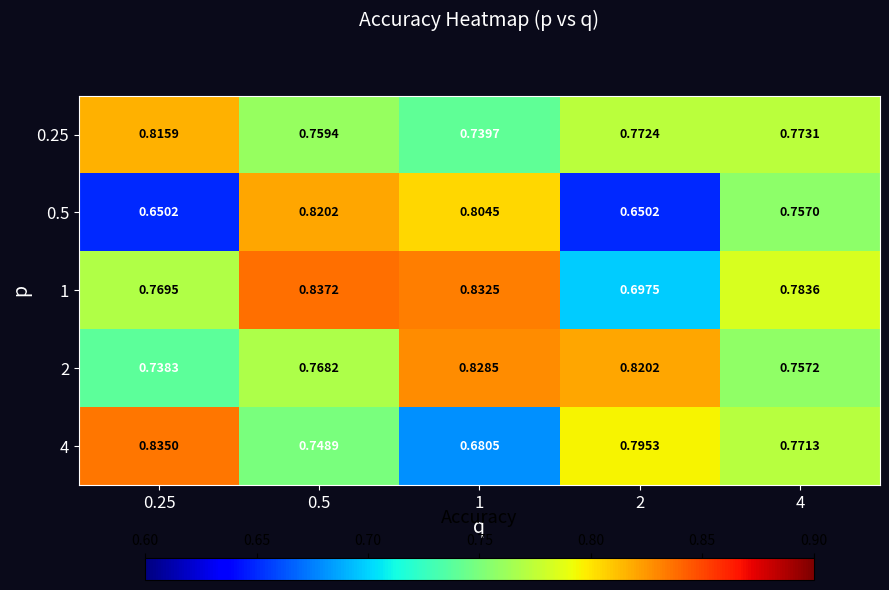

Is the value of 0.25 at 0.25 greater than the value of 4 at 4?

Yes